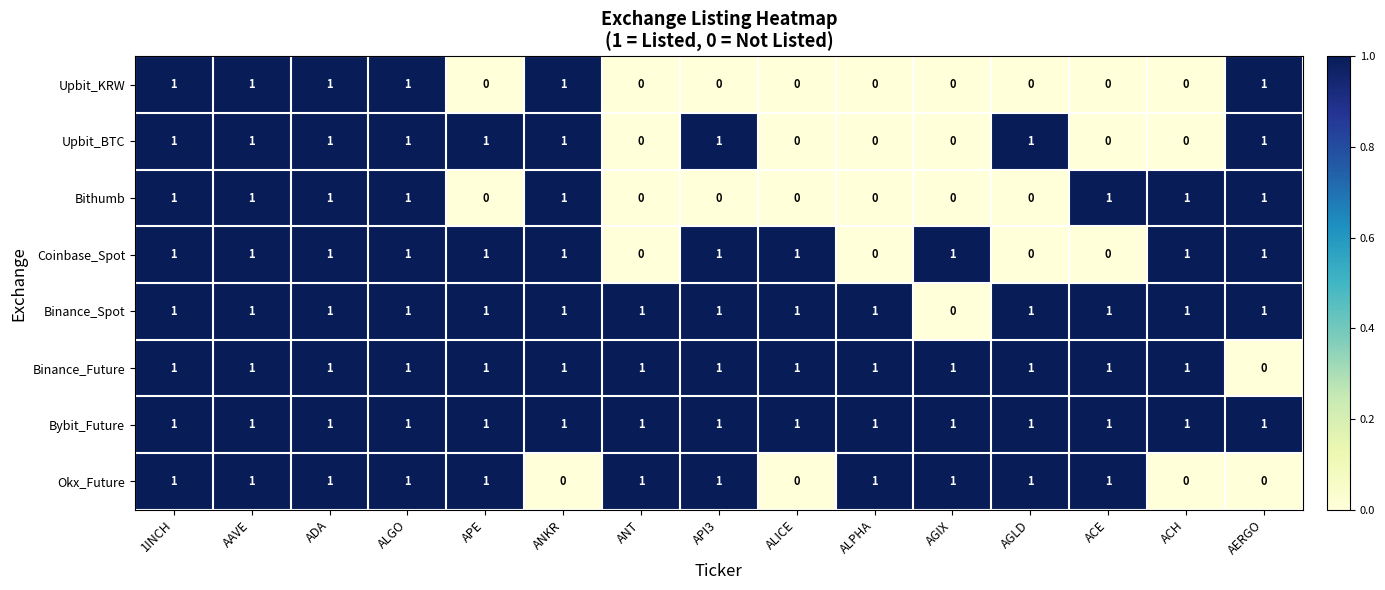

The Binance_Future series shows 1 at ADA. True or false?

True